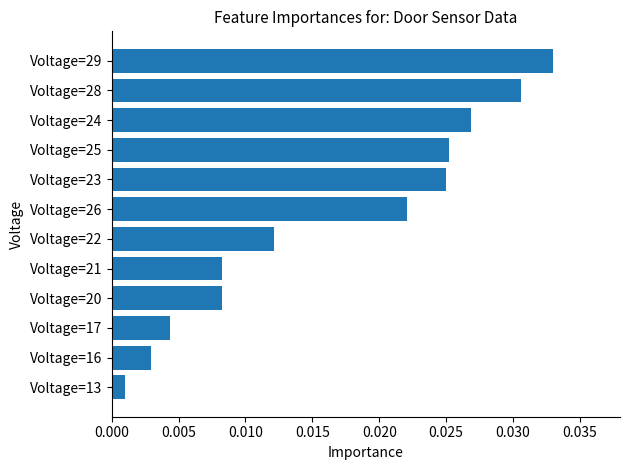

How many series are shown in this chart?

1